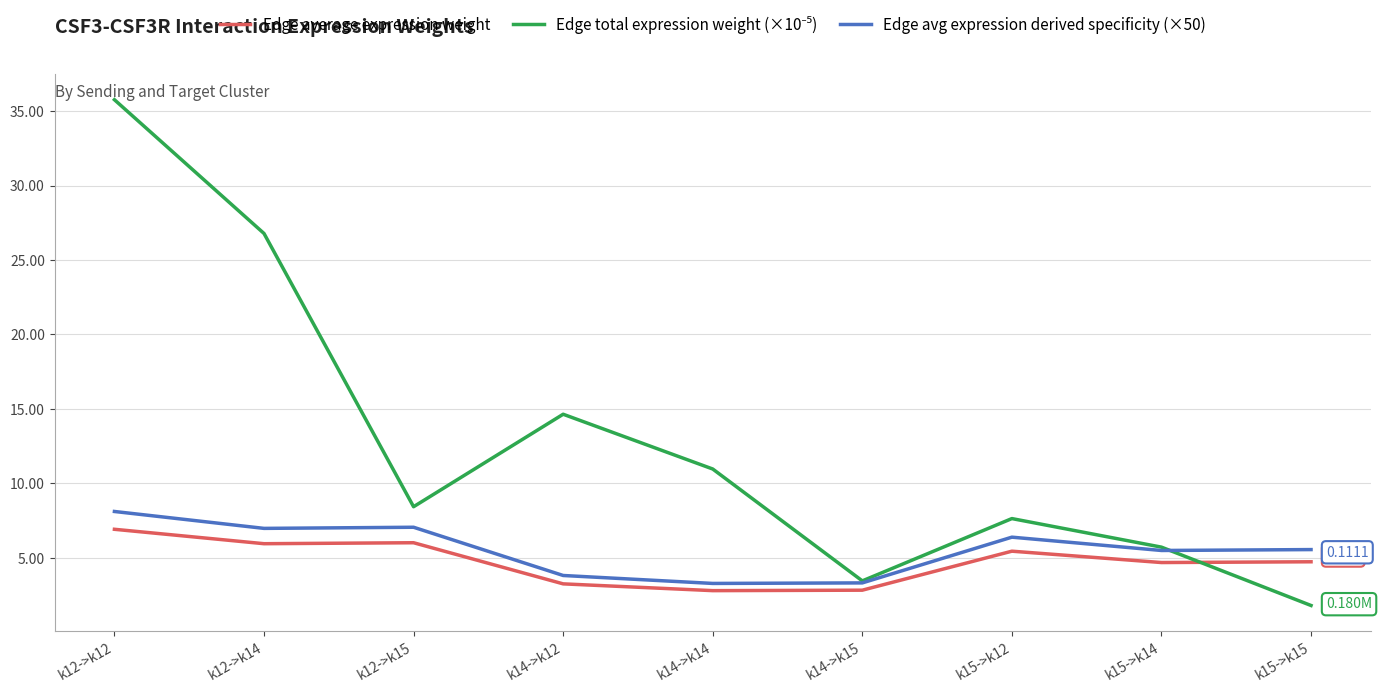

Is the value of Edge avg expression derived specificity (×50) at k12->k14 greater than the value of Edge average expression weight at k15->k15?

Yes